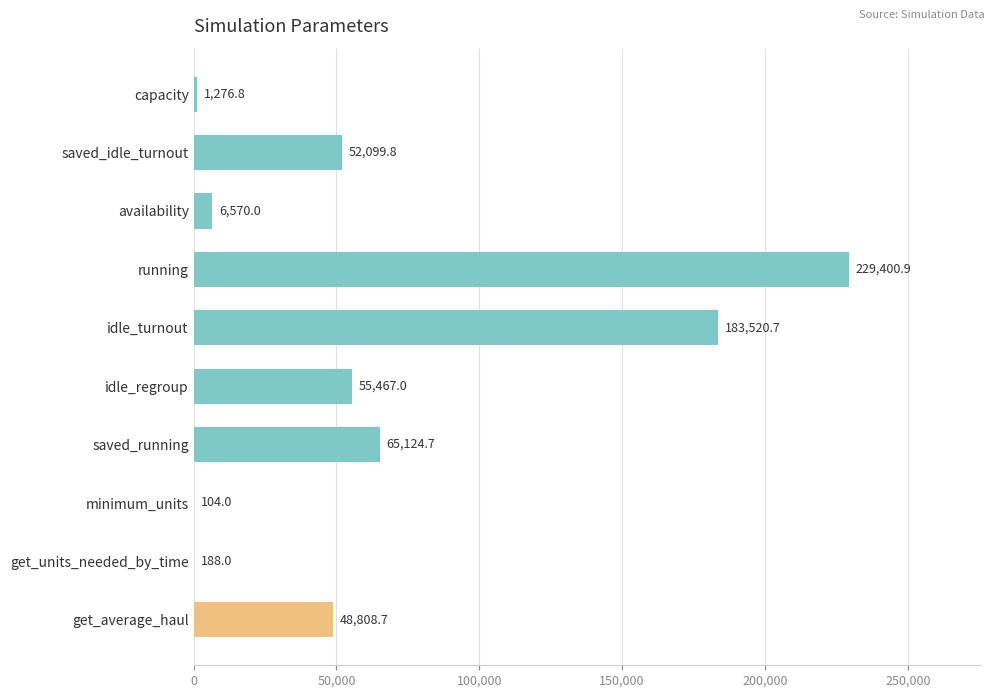

At which label is the value closest to 114752?

saved_running